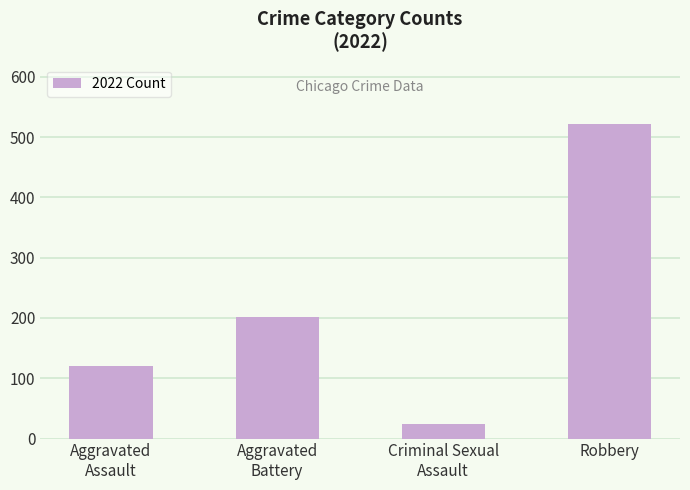

What is the ratio of the value at Aggravated
Assault to the value at Criminal Sexual
Assault?

5.0